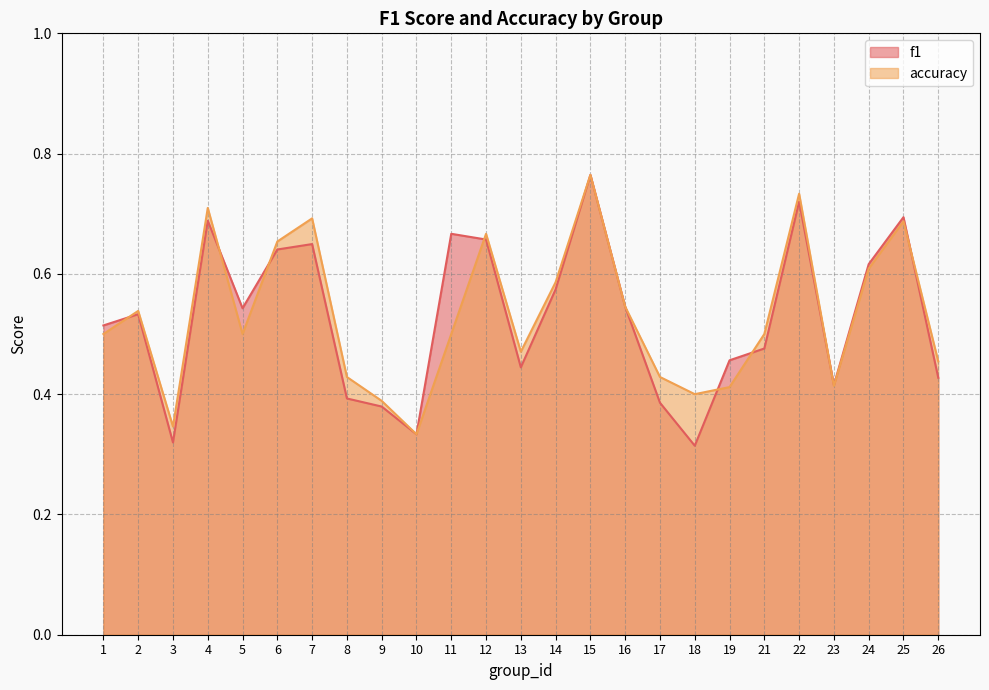

Reading left to right, what are all the values shown in this chart?

f1: 1=0.5	2=0.5	3=0.3	4=0.7	5=0.5	6=0.6	7=0.6	8=0.4	9=0.4	10=0.3	11=0.7	12=0.7	13=0.4	14=0.6	15=0.8	16=0.5	17=0.4	18=0.3	19=0.5	21=0.5	22=0.7	23=0.4	24=0.6	25=0.7	26=0.4
accuracy: 1=0.5	2=0.5	3=0.3	4=0.7	5=0.5	6=0.7	7=0.7	8=0.4	9=0.4	10=0.3	11=0.5	12=0.7	13=0.5	14=0.6	15=0.8	16=0.5	17=0.4	18=0.4	19=0.4	21=0.5	22=0.7	23=0.4	24=0.6	25=0.7	26=0.5